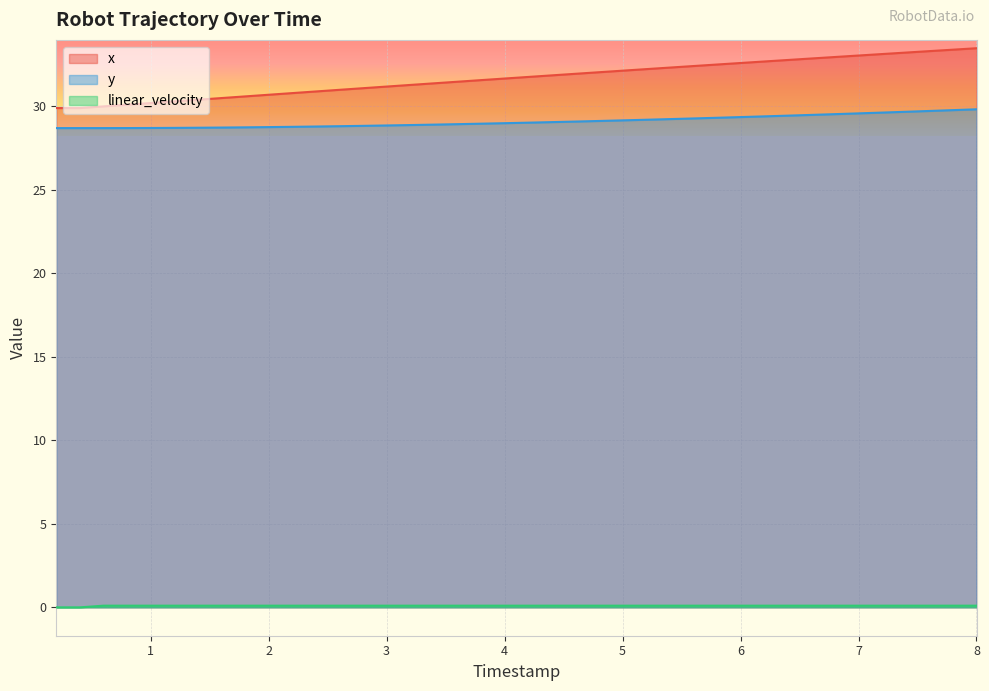

What is the difference between the maximum and minimum values in the y series?

1.1